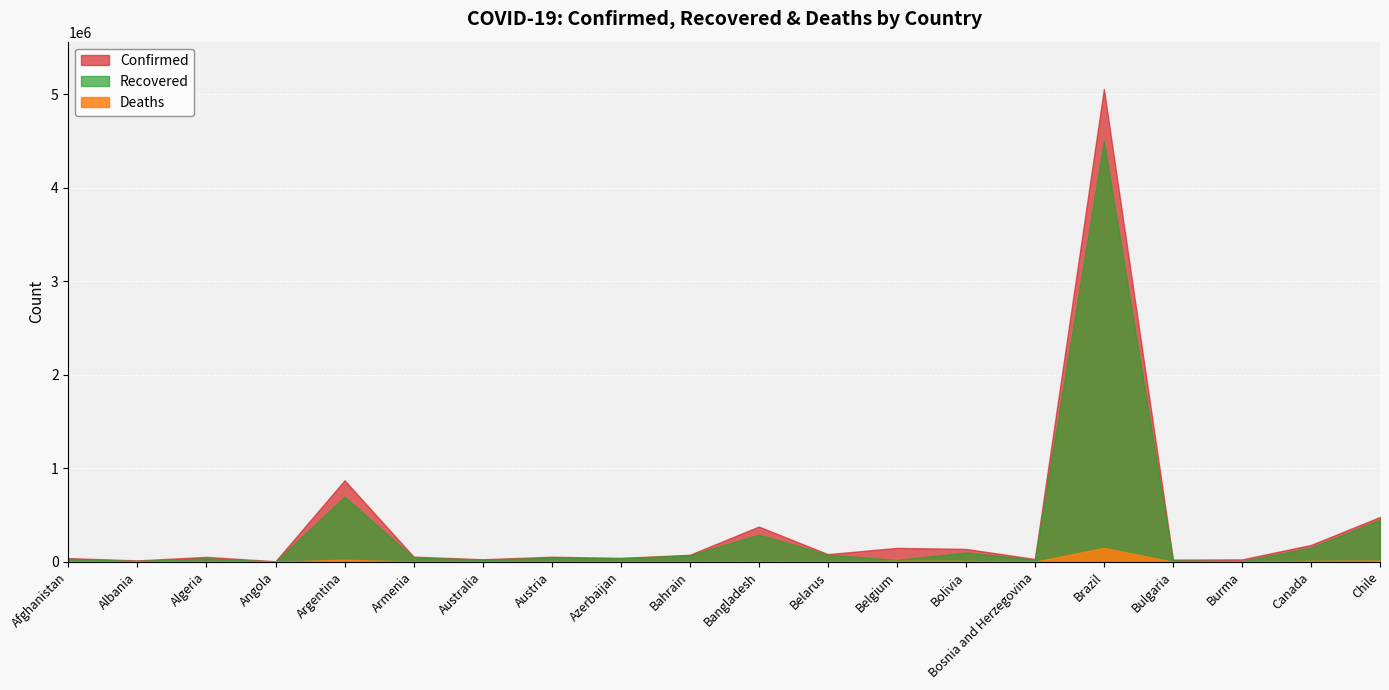

Reading left to right, transcribe all the data shown in this chart.

Confirmed: 39703	15231	52804	6031	871468	55736	27244	54423	41752	74860	377073	82471	148981	138226	30345	5055888	23871	26064	180790	479595
Recovered: 33064	9406	37067	2685	697141	45771	24987	42829	39235	70406	291365	76543	20072	100347	23370	4502854	15713	7050	152147	452054
Deaths: 1473	416	1789	212	23225	1016	897	852	608	272	5500	885	10151	8262	927	149639	887	598	9639	13272